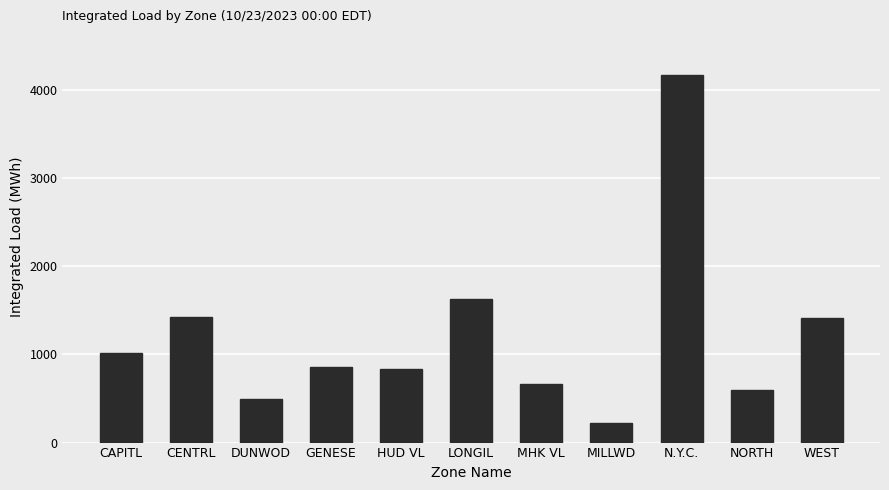

True or false: the data shows 493.8 at DUNWOD.

True